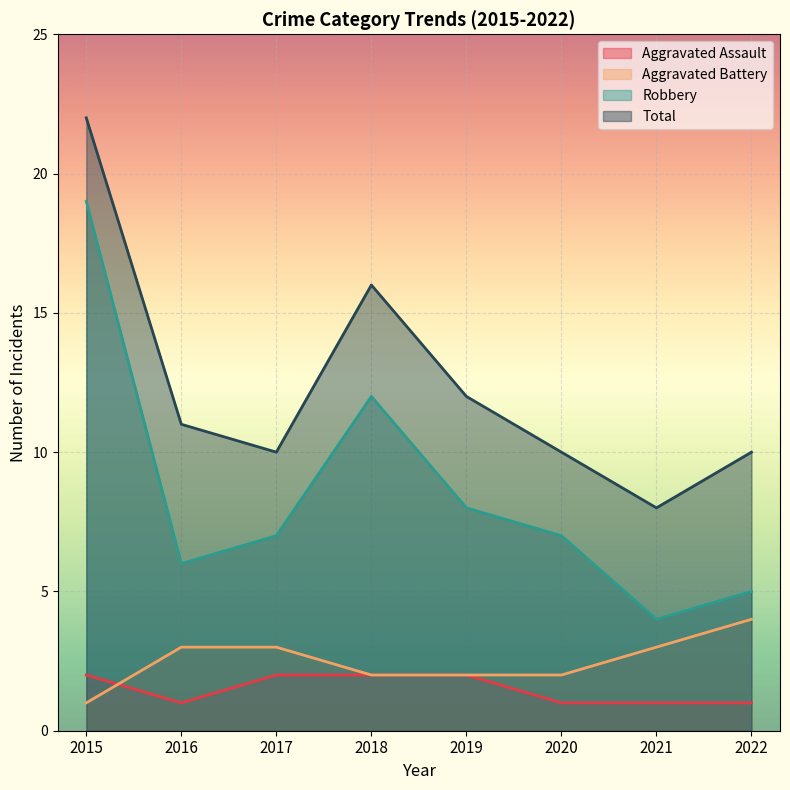

Where is the first local maximum for Total?

2018